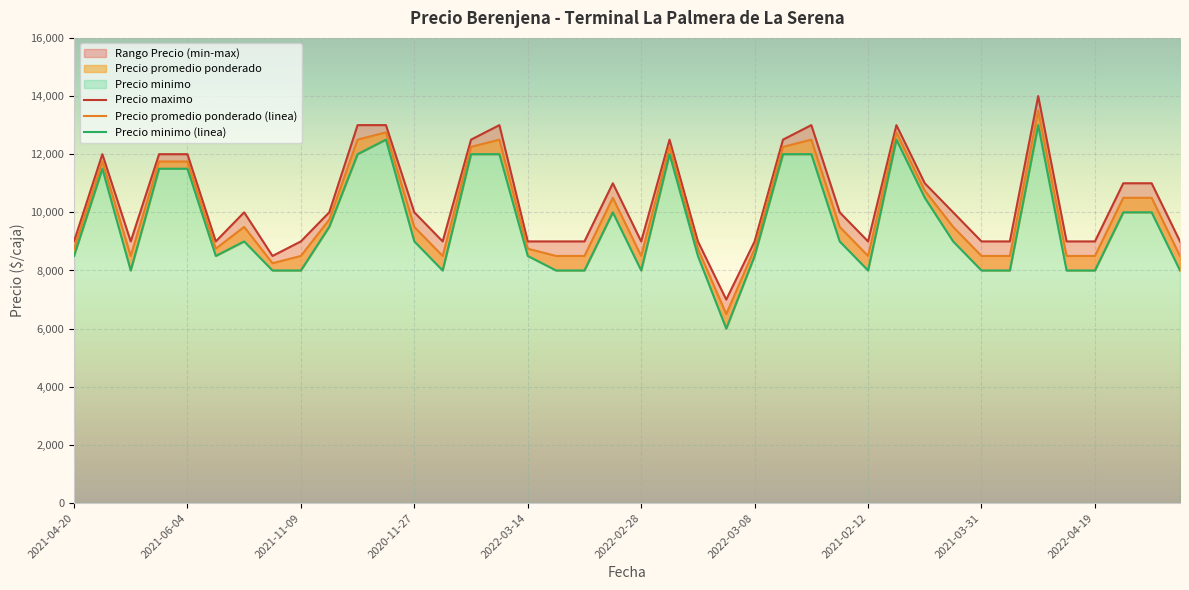

True or false: Precio minimo (linea) and Precio promedio ponderado (linea) cross at least once.

False